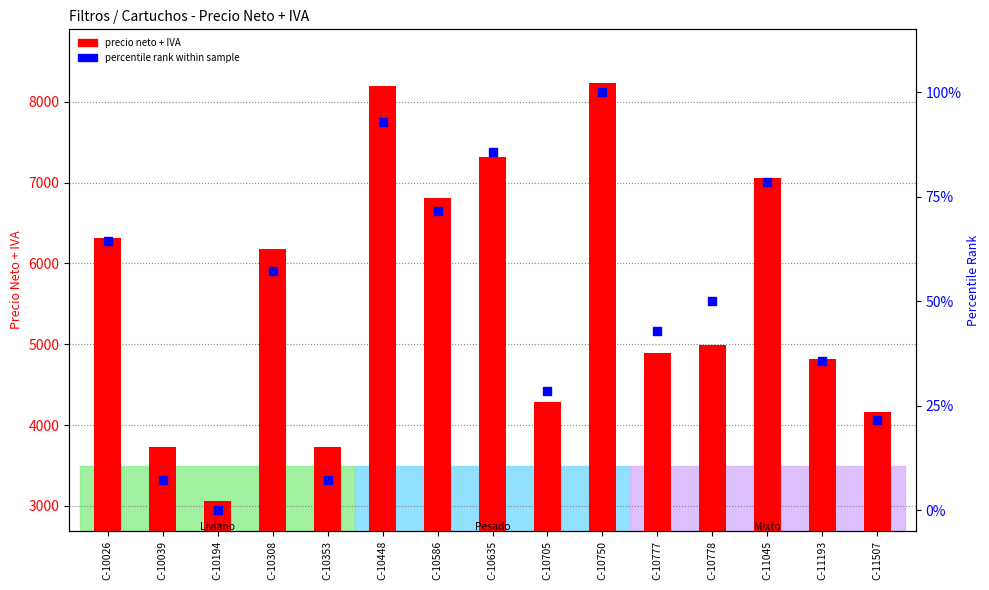

Which series has the largest total across all categories?

PRECIO NETO + IVA